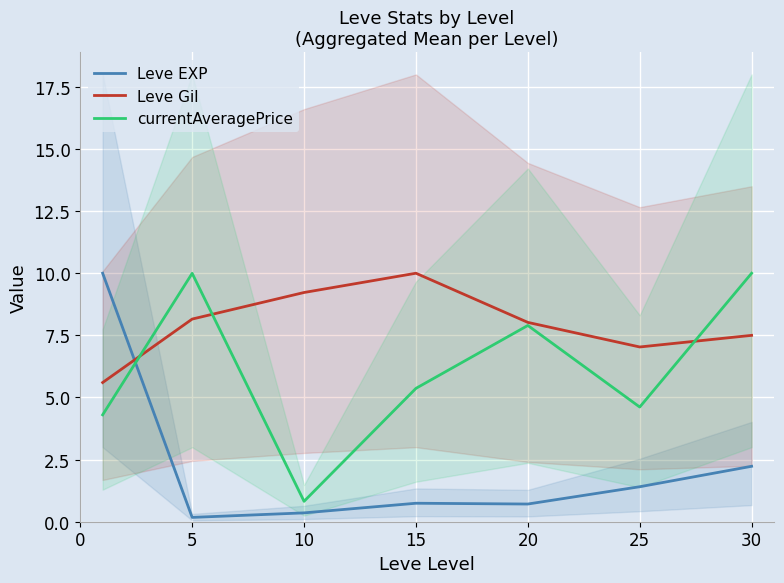

Is it true that Leve Gil equals 8.2 at 5?

True